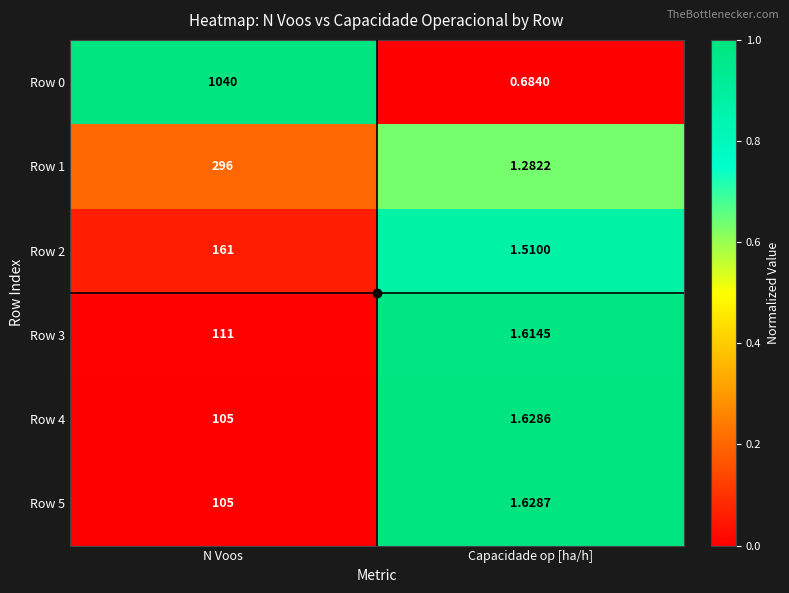

What is the difference between the highest and lowest values at N Voos?

935.0